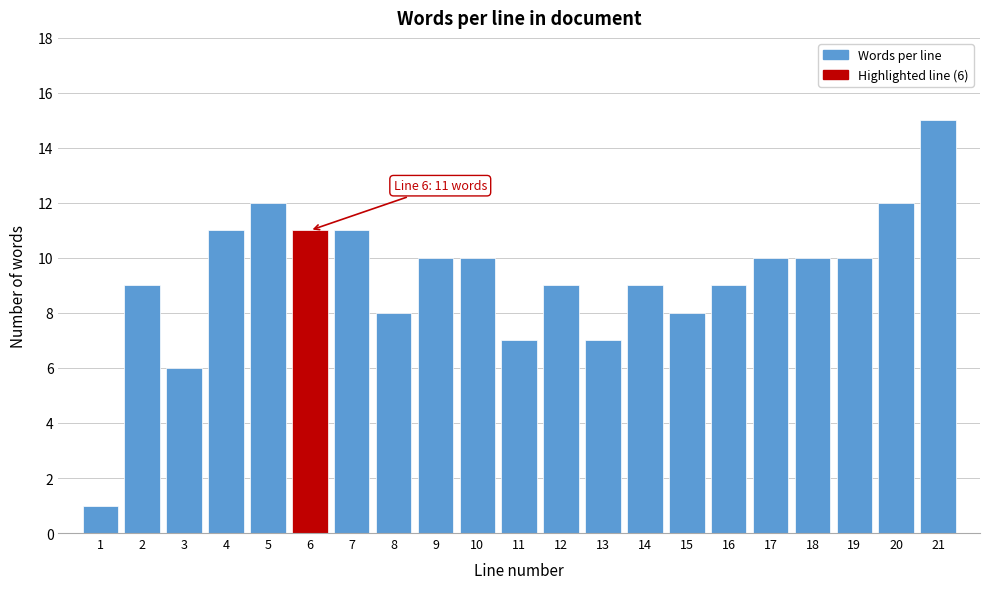

Reading left to right, list all the values displayed in this chart.

1	9	6	11	12	11	11	8	10	10	7	9	7	9	8	9	10	10	10	12	15